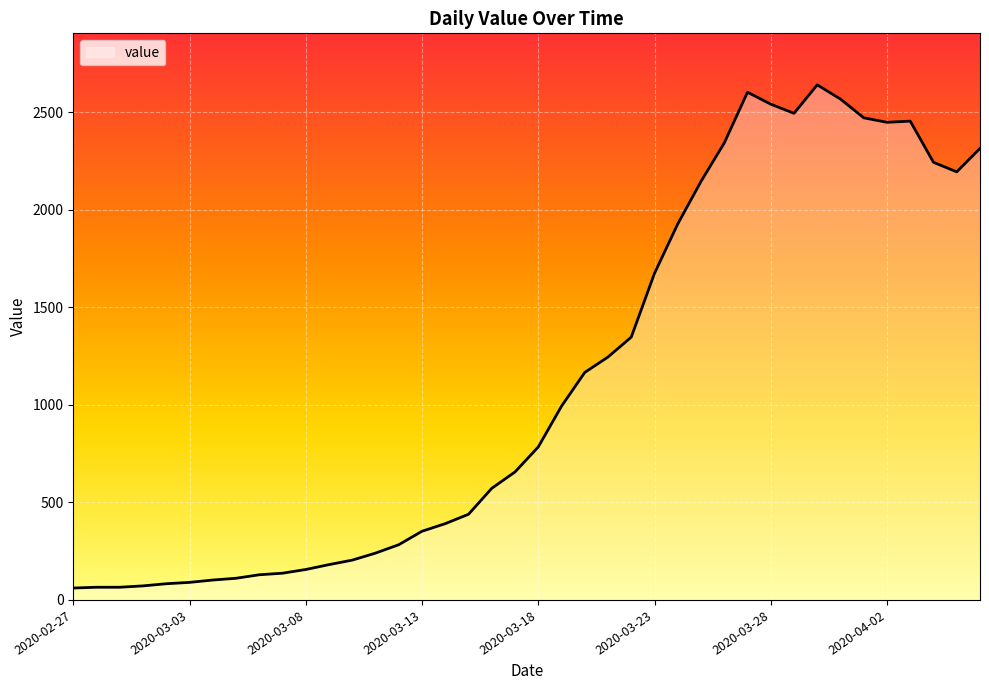

What is the greatest value displayed?

2640